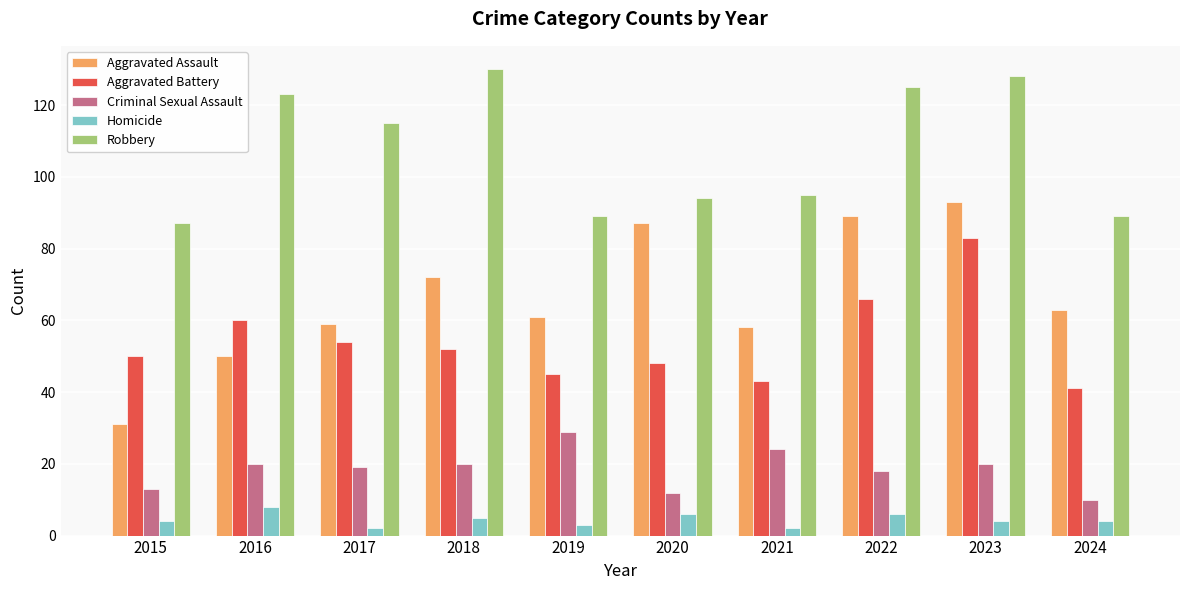

Rank the series by their maximum value, from highest to lowest.

Robbery, Aggravated Assault, Aggravated Battery, Criminal Sexual Assault, Homicide